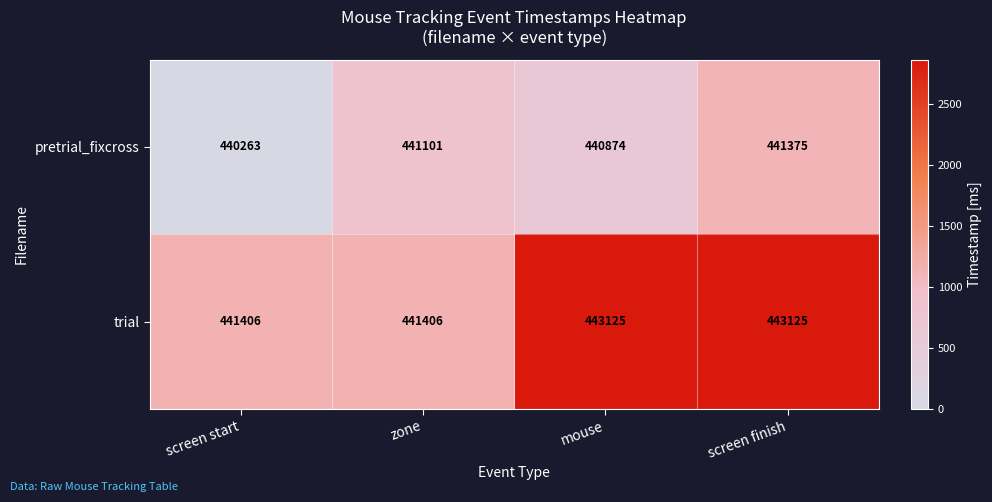

What is the difference between the maximum and minimum values in the pretrial_fixcross series?

1112